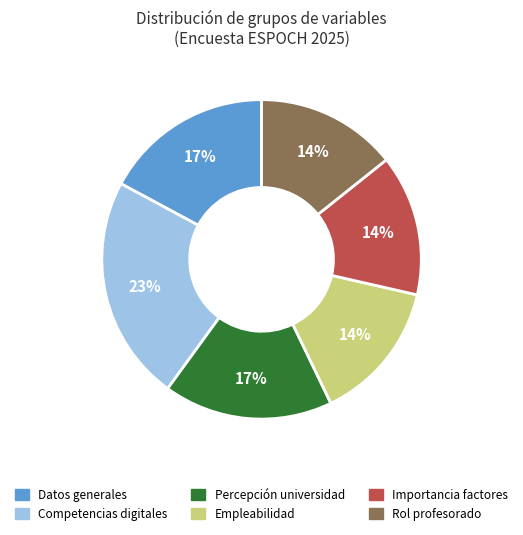

To the nearest percent, what is the average slice percentage?

17%